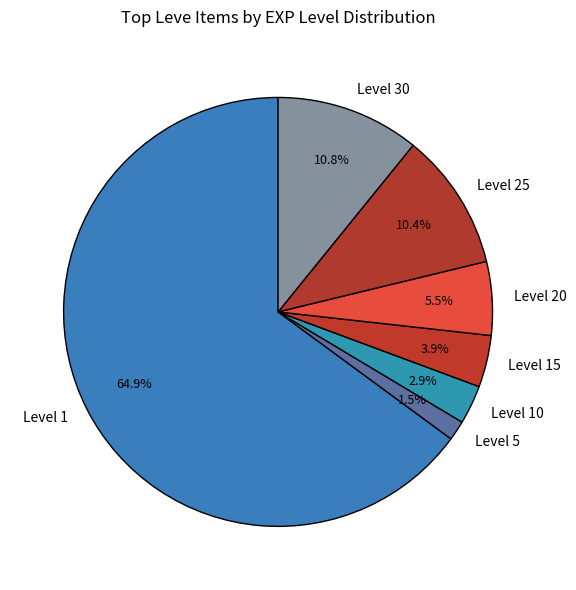

How many slices are in this pie chart?

7